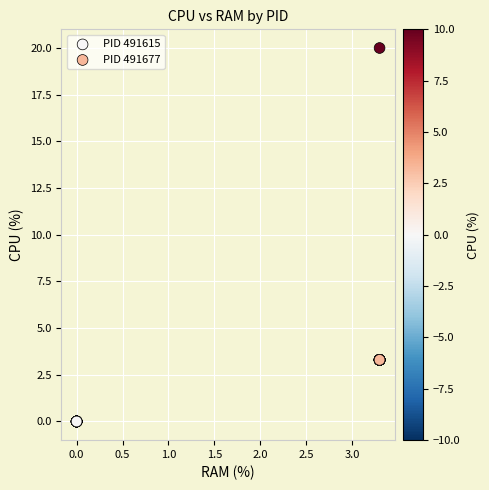

Which series contains the highest Y value?

PID 491677